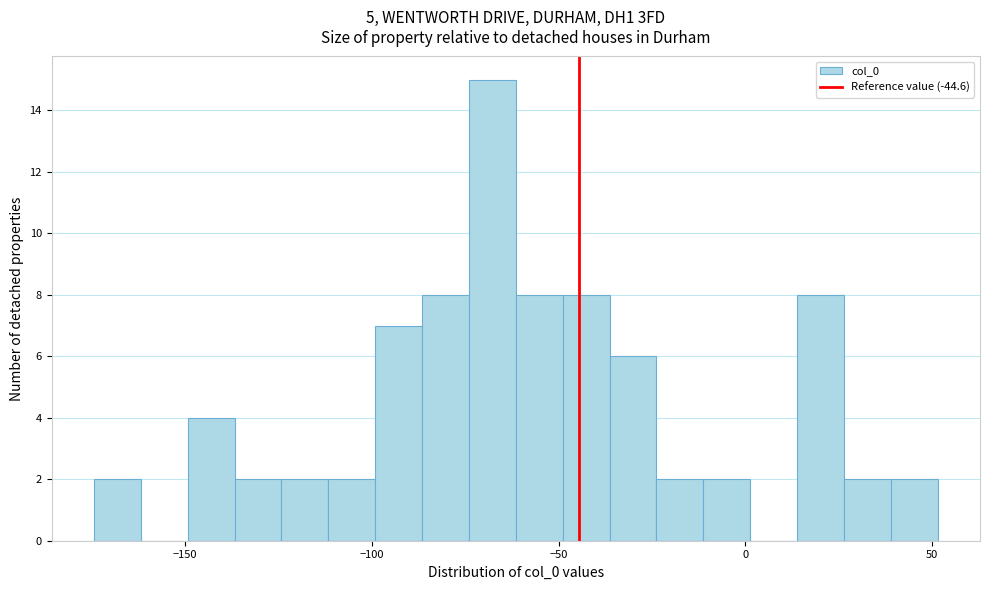

Around what value on the x-axis is the tallest bar? Give the approximate position of its centre, as read against the axis.

-70